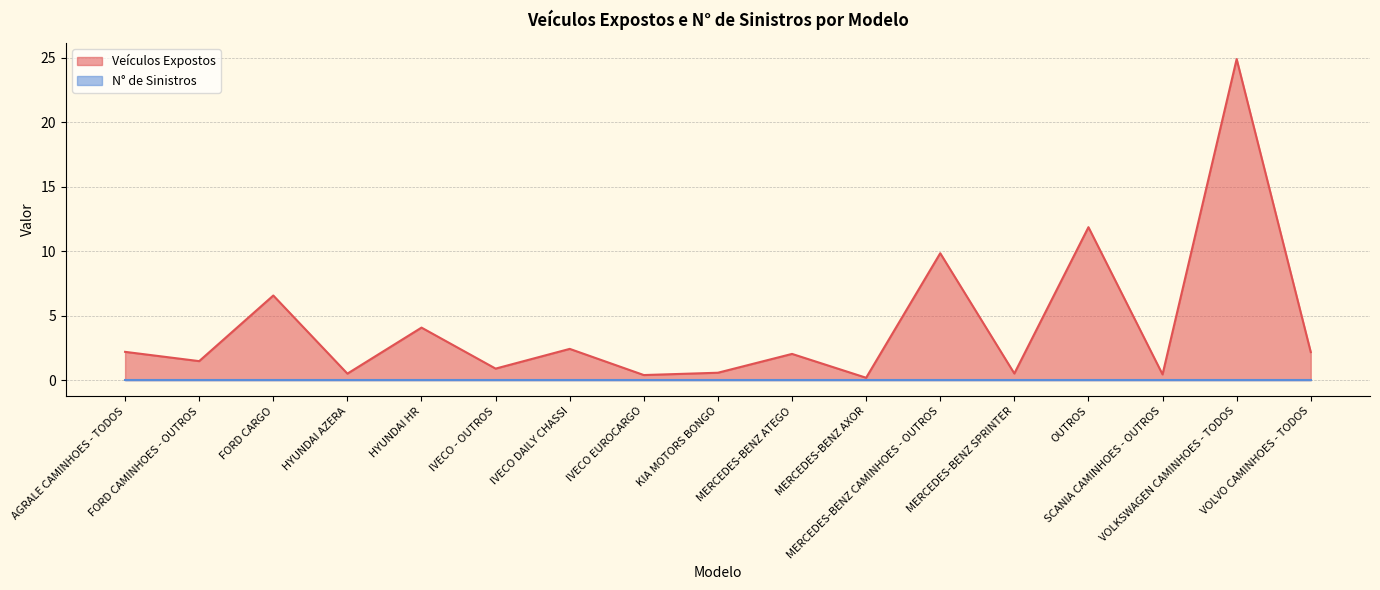

At which category does the data reach its first local peak?

FORD CARGO